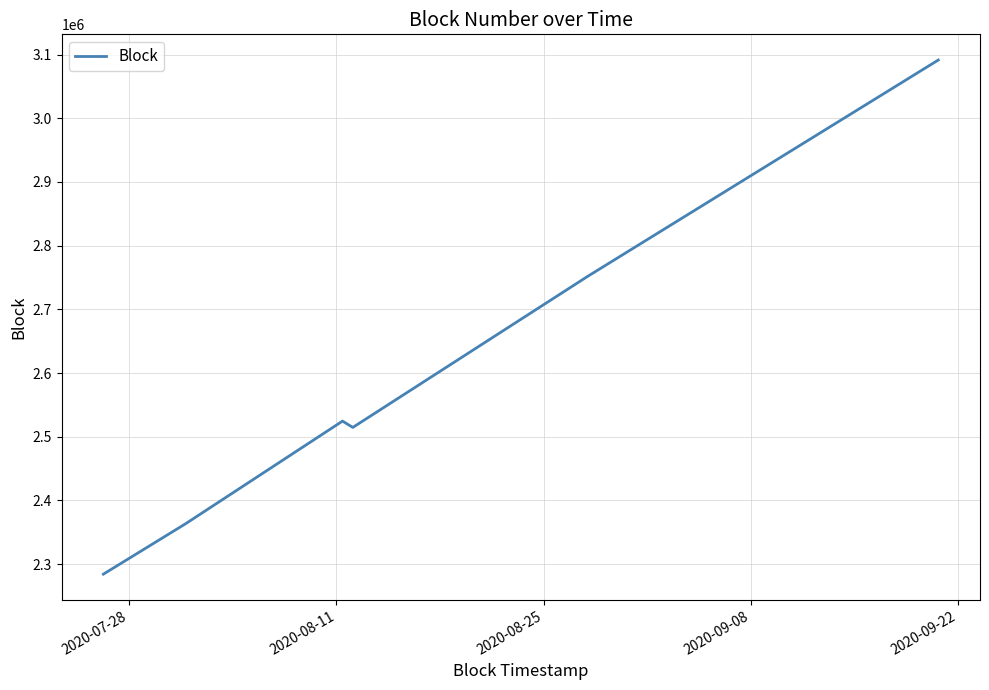

What is the maximum value shown in the chart?

3091368